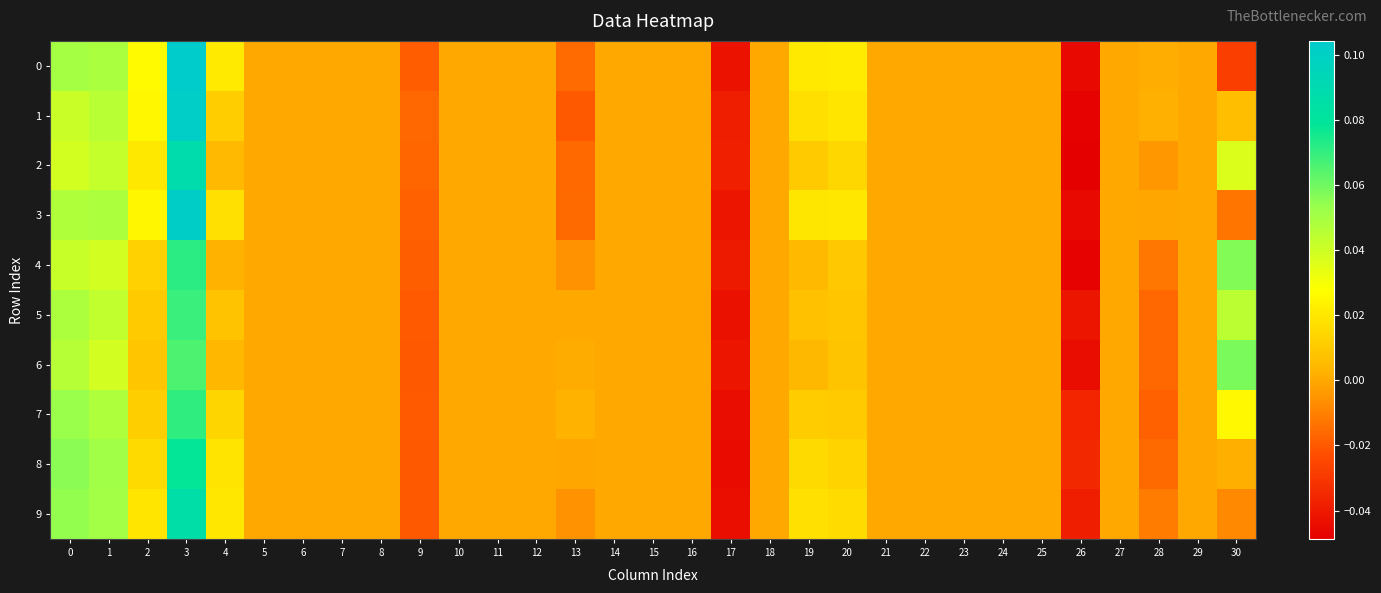

How many series are shown in this chart?

10